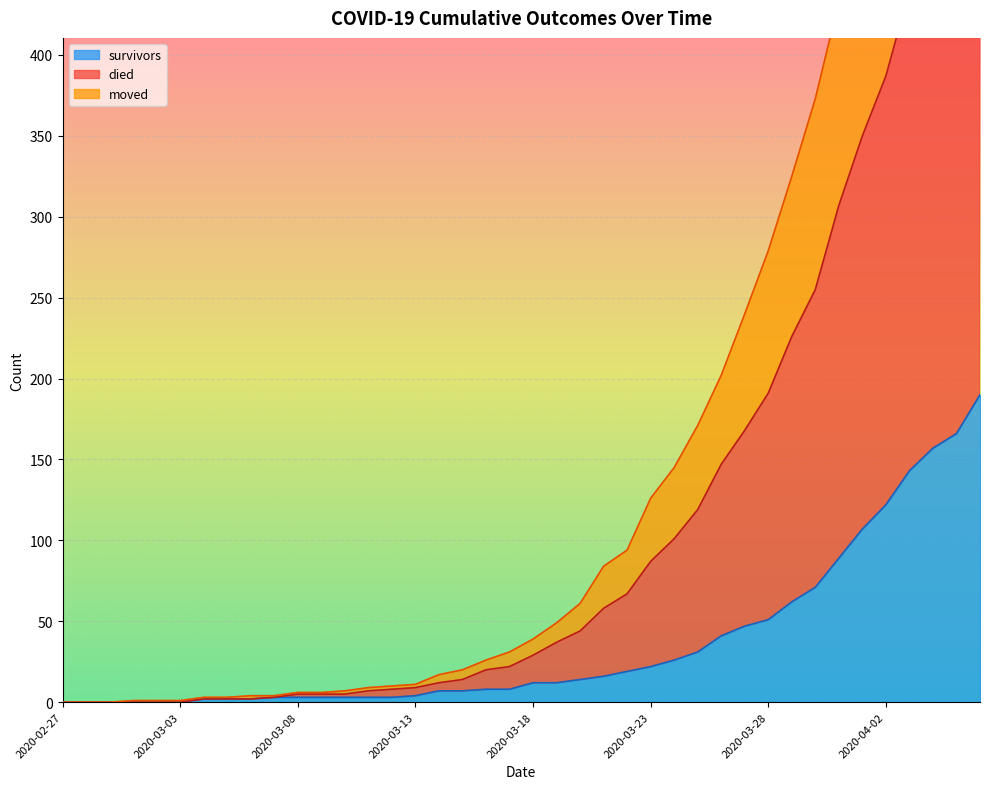

What are all the series names shown in the legend?

survivors, died, moved